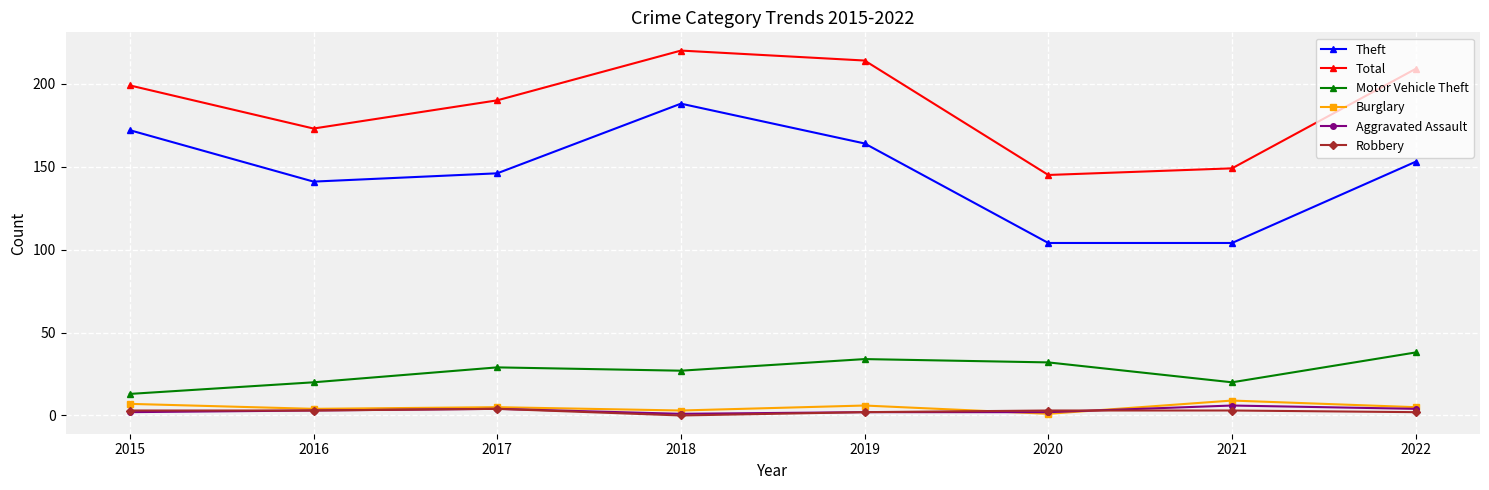

In Theft, how many points are higher than both neighbors (excluding endpoints)?

1